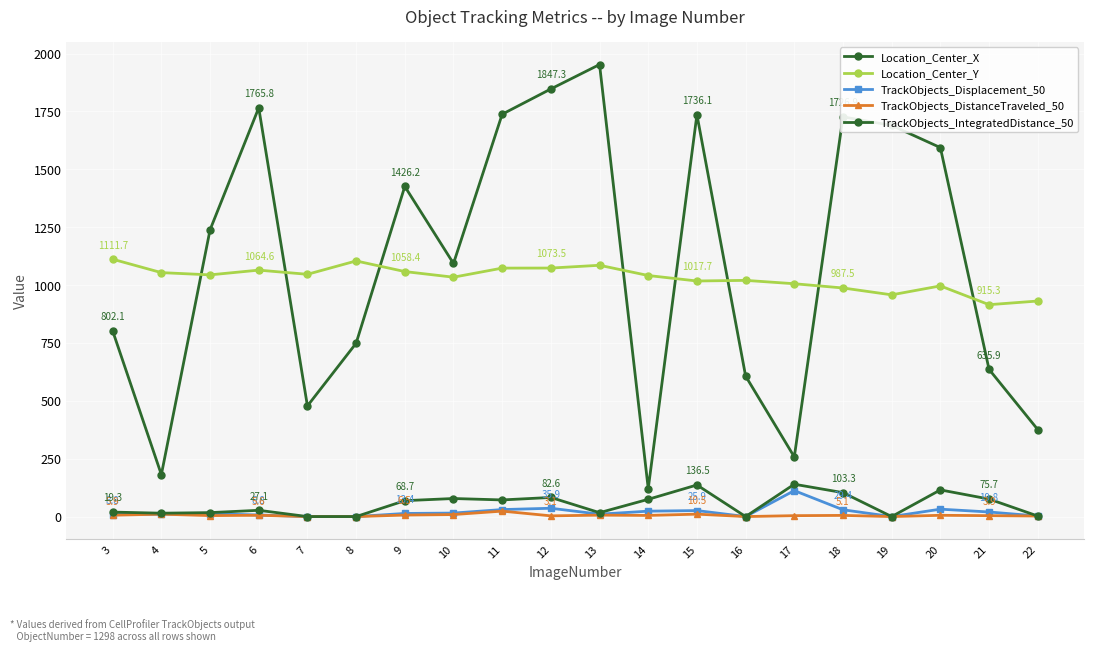

How many values in the TrackObjects_DistanceTraveled_50 series are below 5?

10